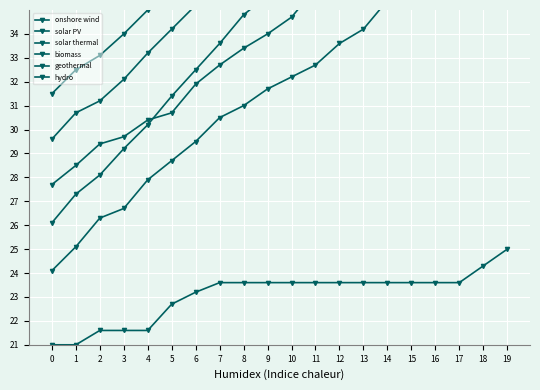

True or false: solar thermal and hydro cross at least once.

False